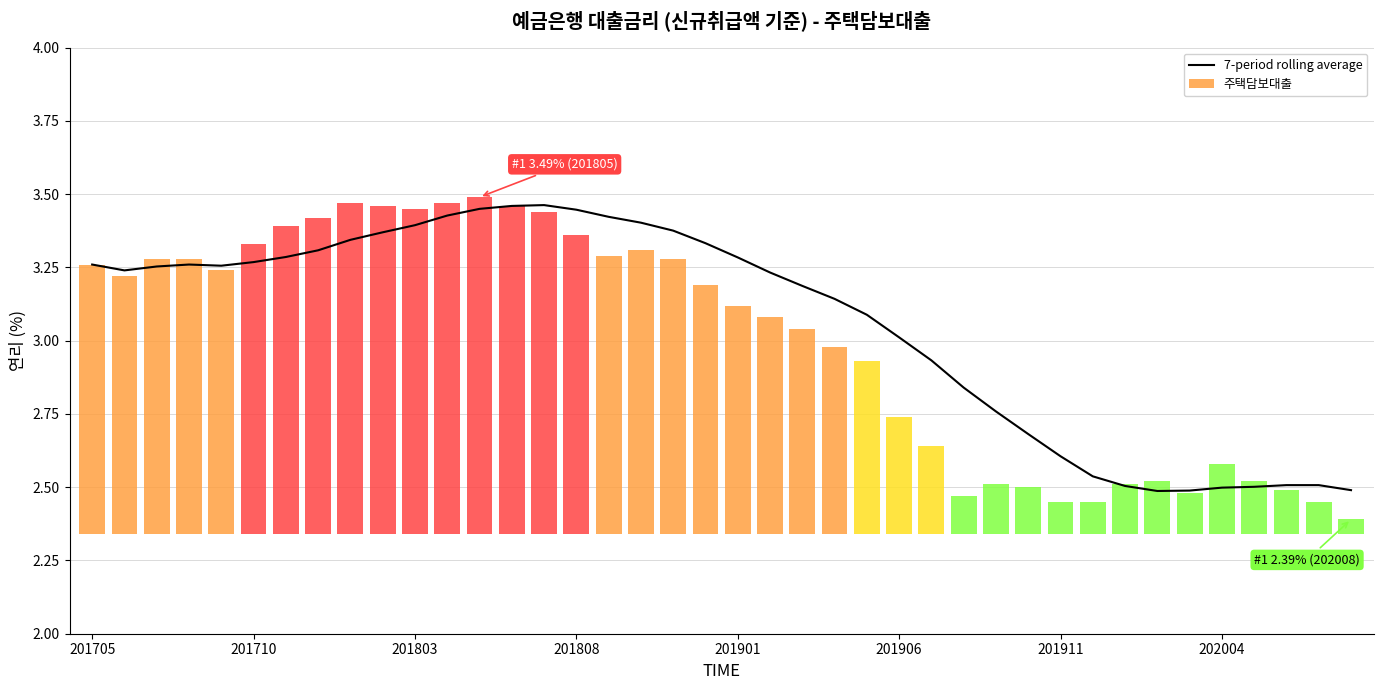

Is it true that the value at 34 is 3.5?

False